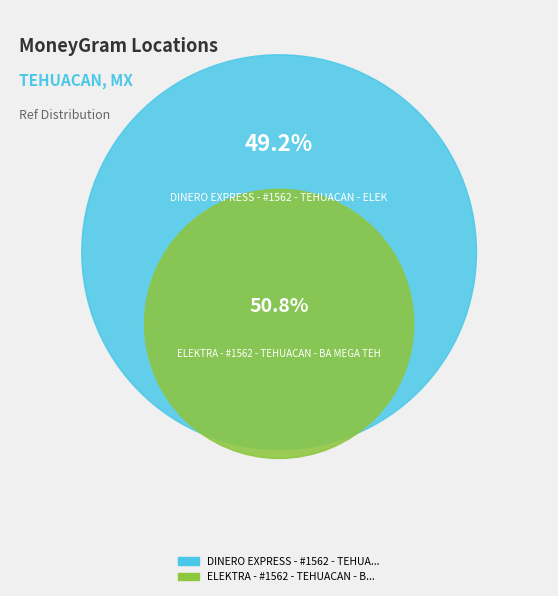

To the nearest percent, what portion does ELEKTRA - #1562 - TEHUACAN - BA MEGA TEH represent?

51%